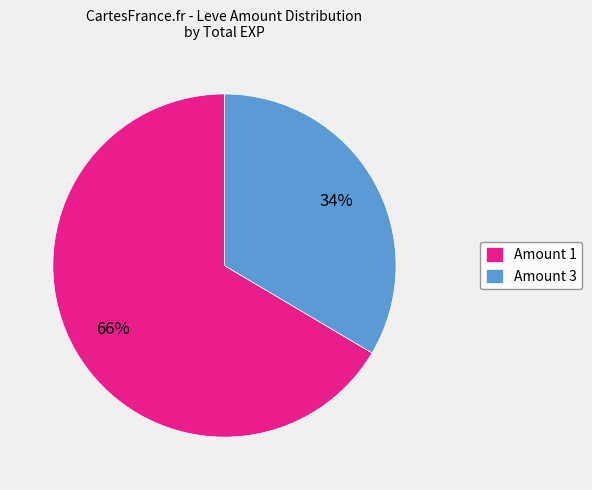

True or false: Amount 1 accounts for 66% of the total.

True